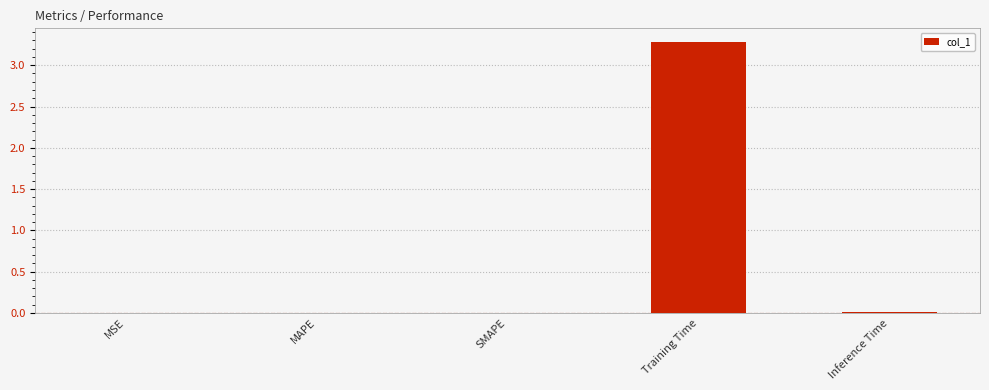

Which has a higher value, Inference Time or Training Time?

Training Time